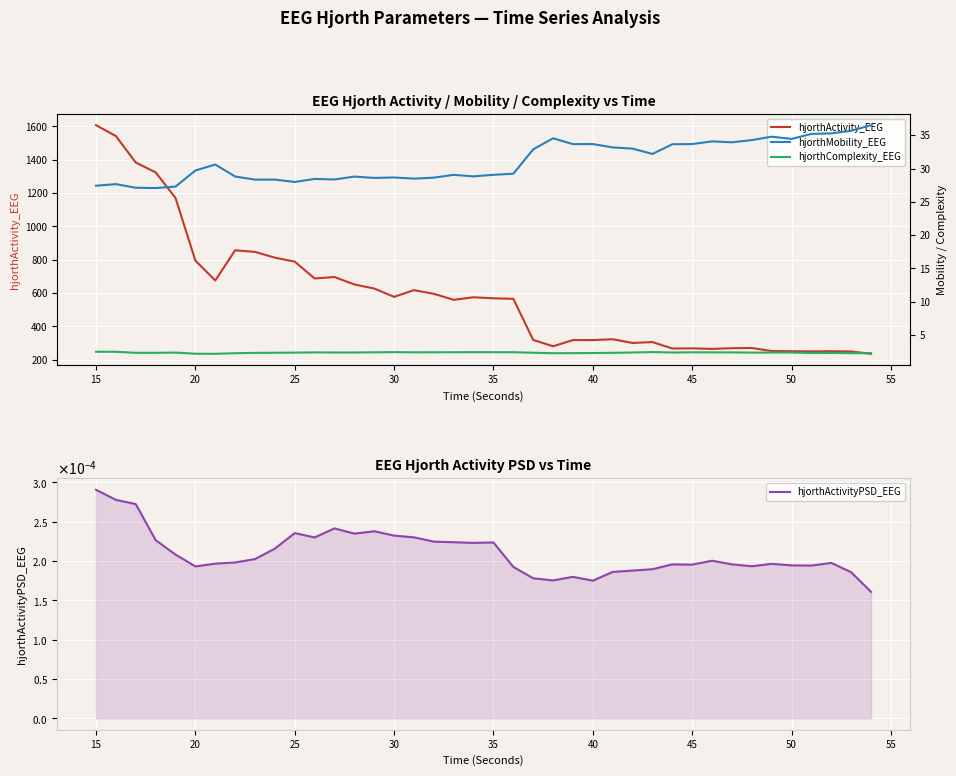

Rank the series by their maximum value, from highest to lowest.

hjorthActivity_EEG, hjorthMobility_EEG, hjorthComplexity_EEG, hjorthActivityPSD_EEG